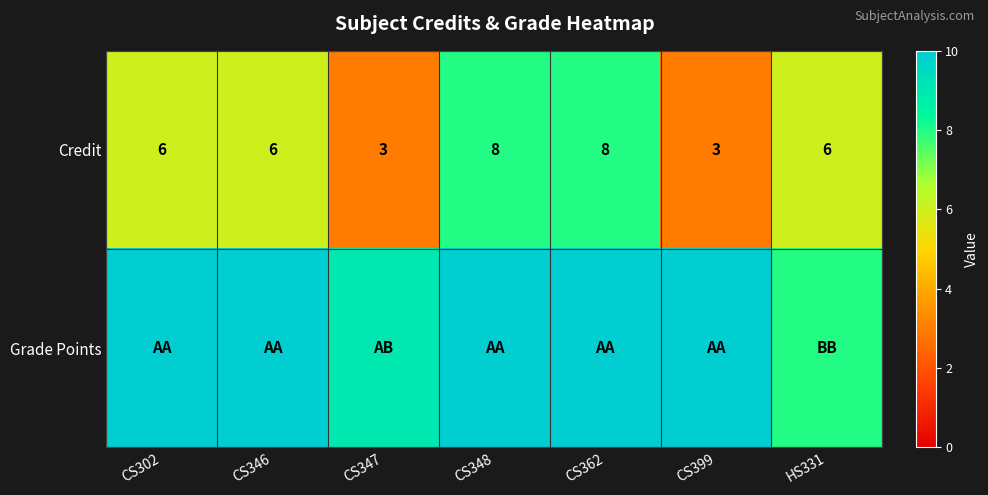

What is the difference between the highest and lowest values at CS302?

4